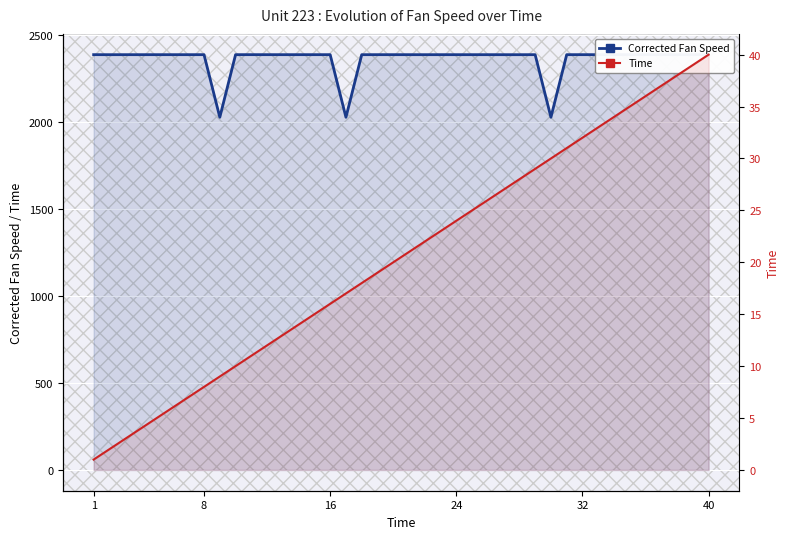

What are all the series names shown in the legend?

Corrected Fan Speed, Time